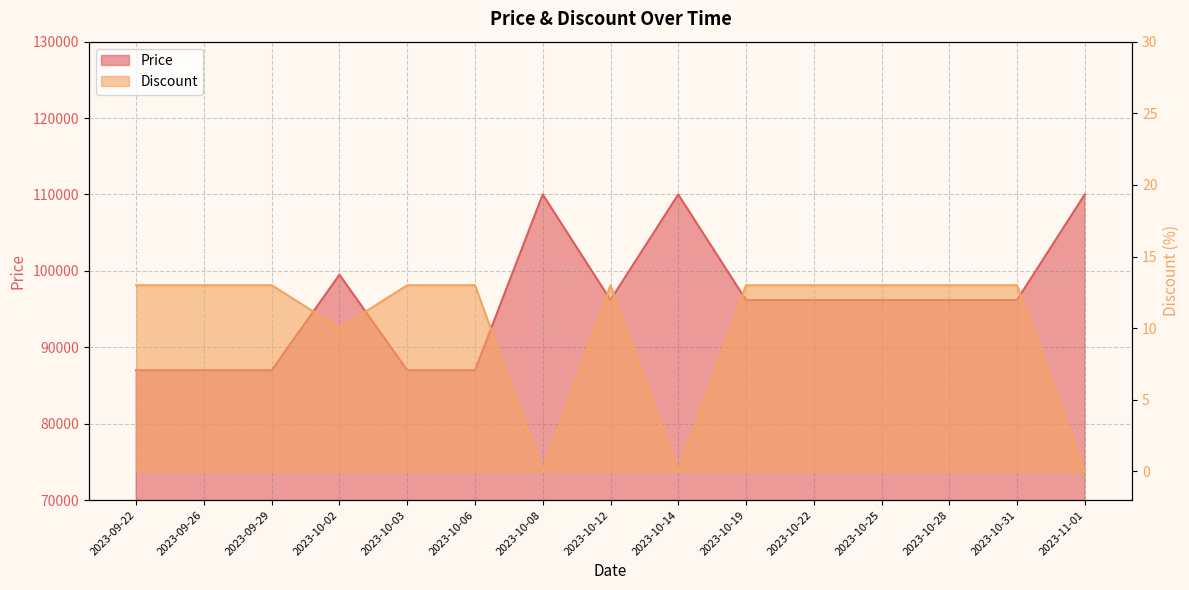

Count the number of categories in the chart.

15